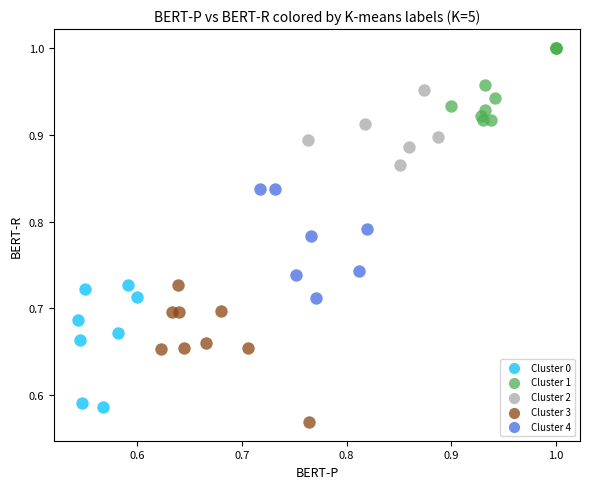

Which series reaches the maximum Y coordinate?

Cluster 1